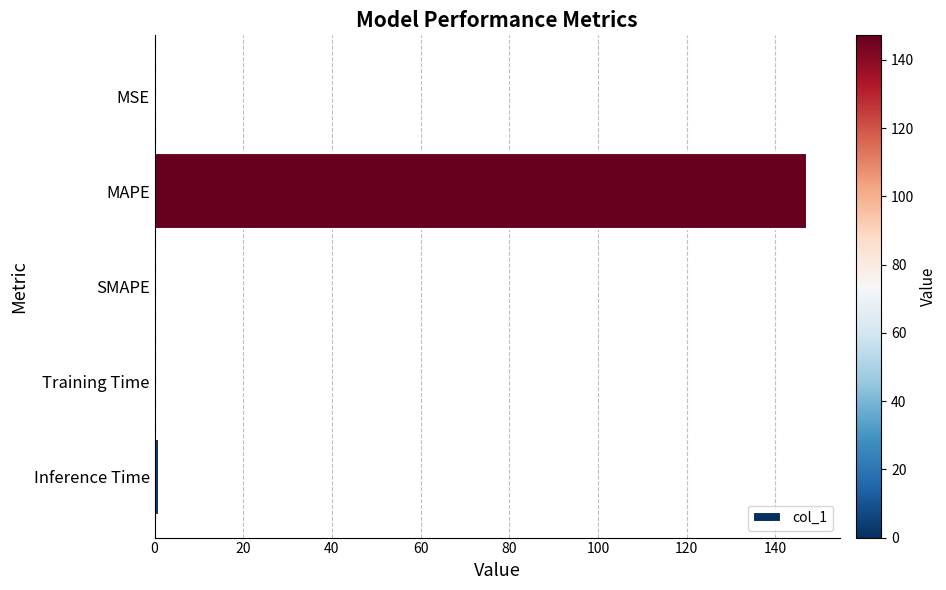

The value at MAPE is 147.2. True or false?

True